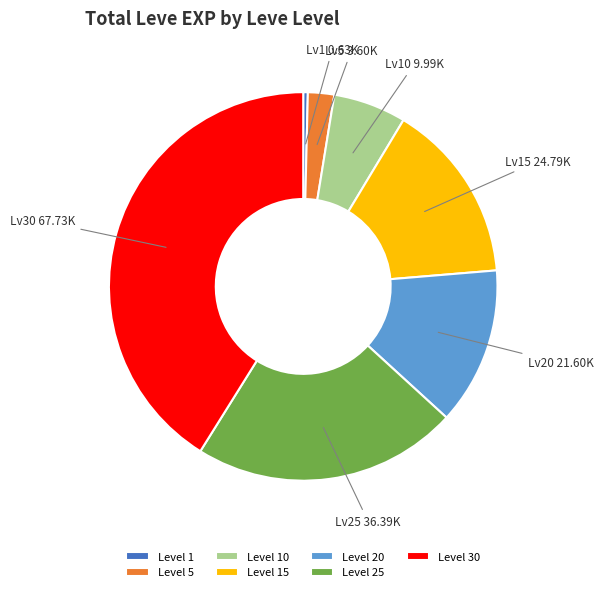

Rank the categories by value from lowest to highest.

Level 1, Level 5, Level 10, Level 20, Level 15, Level 25, Level 30